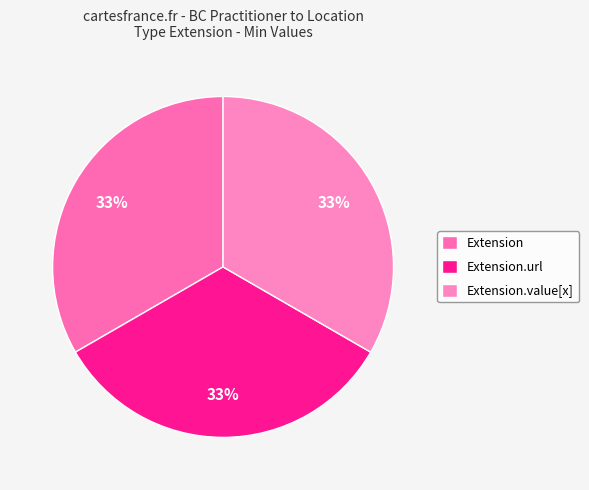

How many segments does this pie chart have?

3